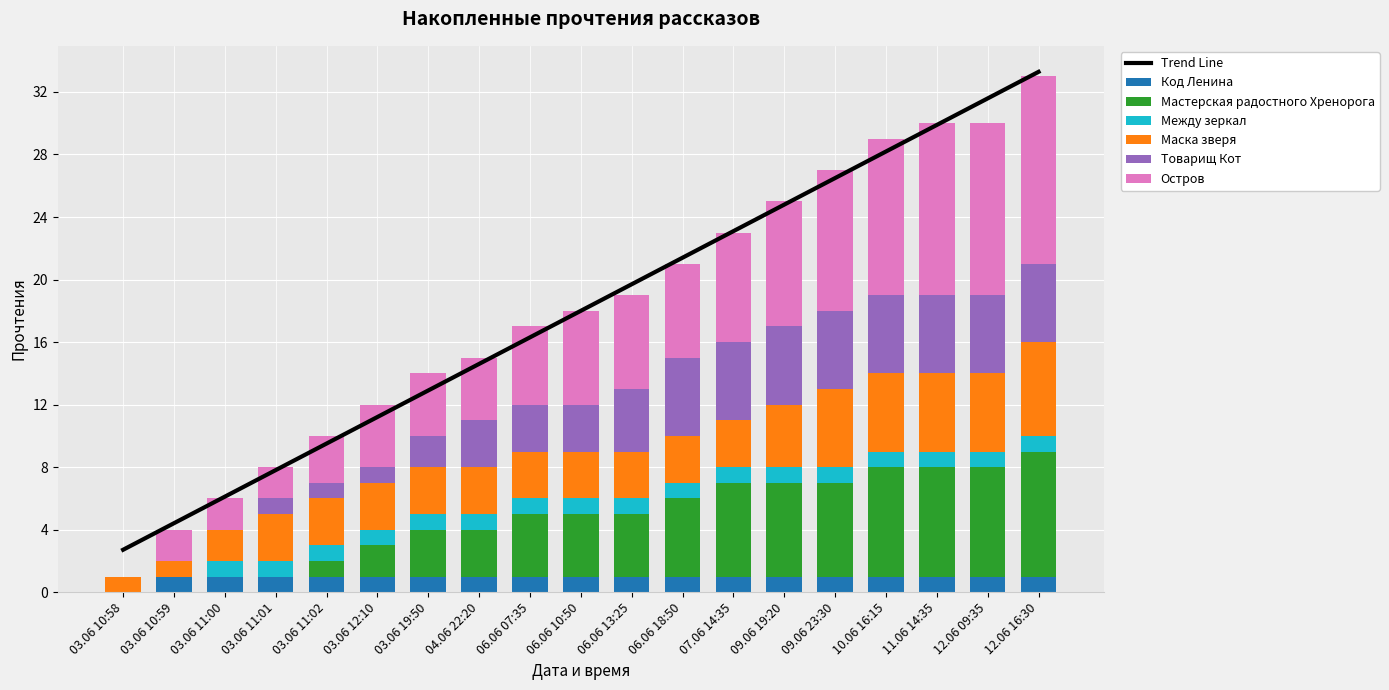

At which category does the chart reach its minimum across all series?

03.06 10:58